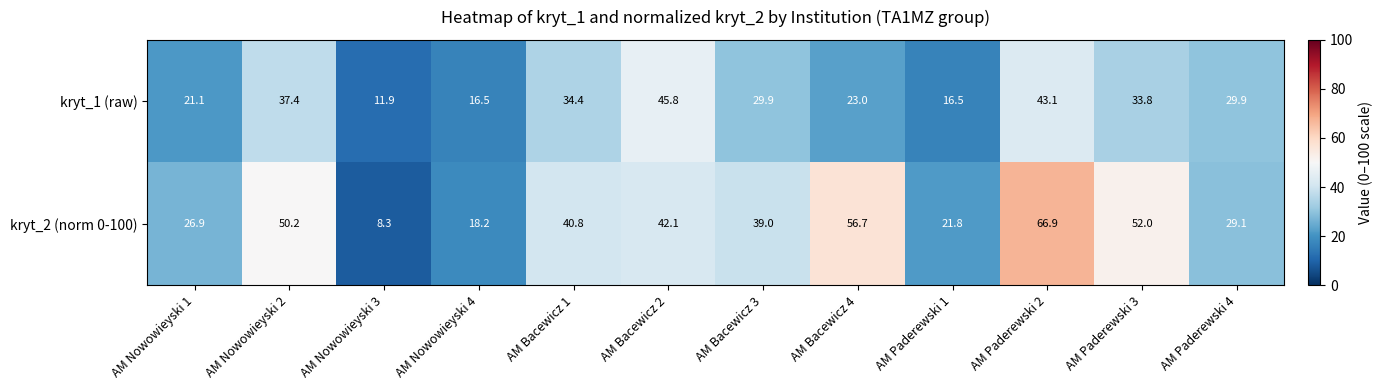

Is it true that kryt_1 (raw) equals 11.9 at AM Nowowieyski 3?

True